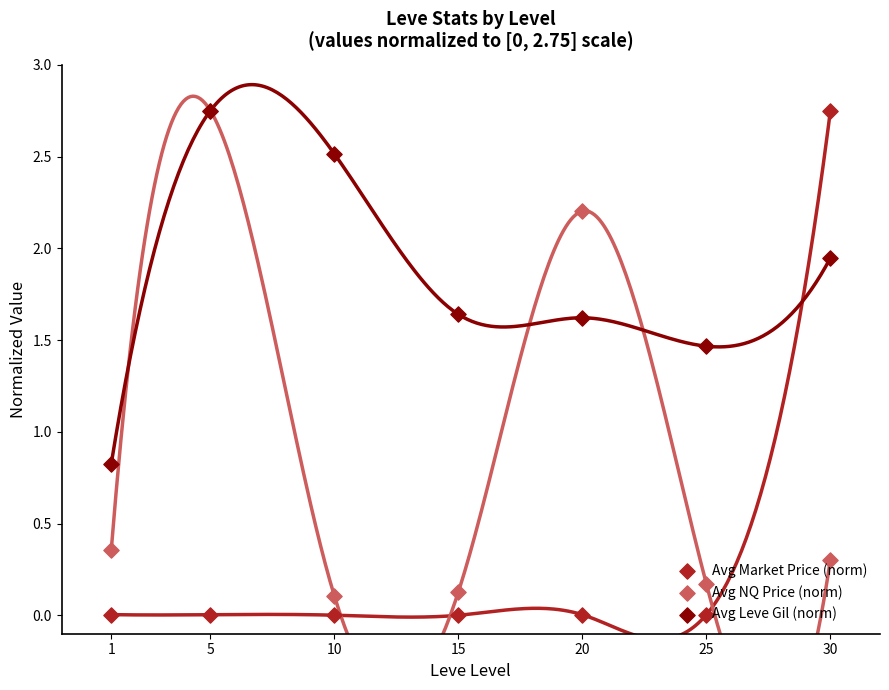

Is the value of Avg NQ Price (norm) at 5 greater than the value of Avg Leve Gil (norm) at 1?

Yes